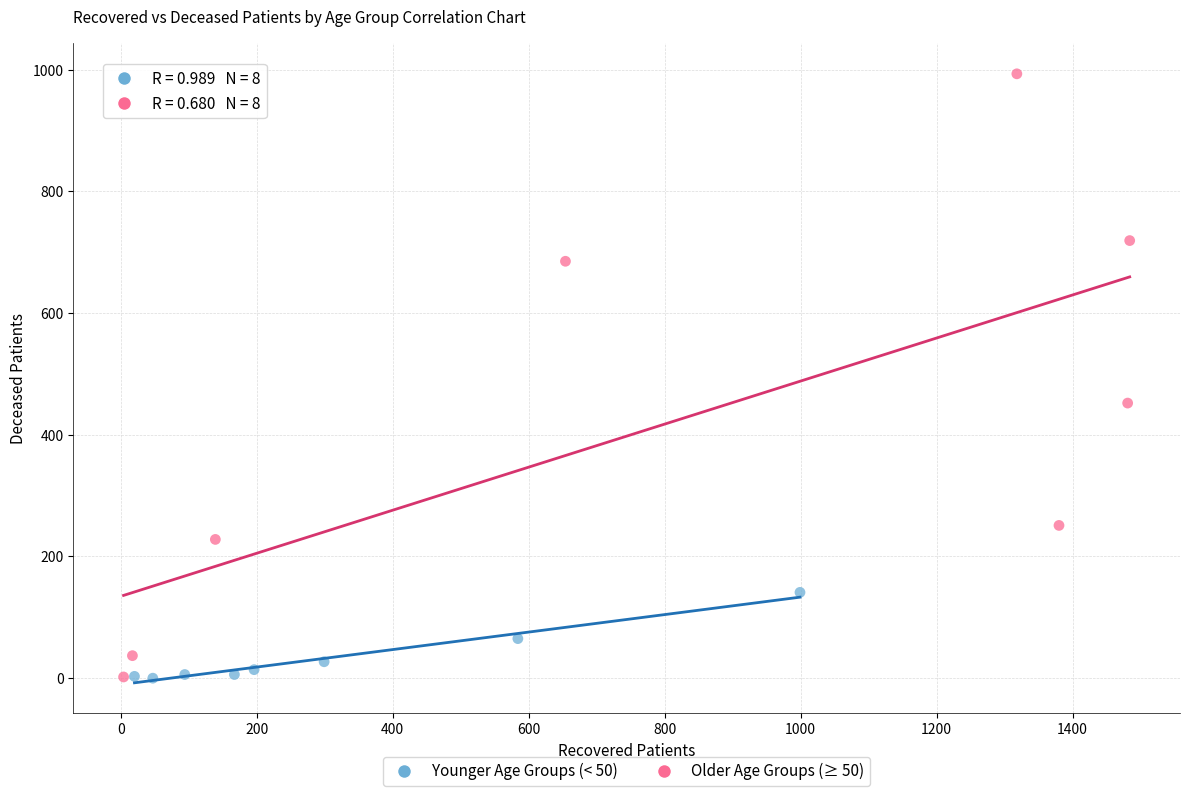

Which series contains the highest Y value?

Older Age Groups (≥ 50)